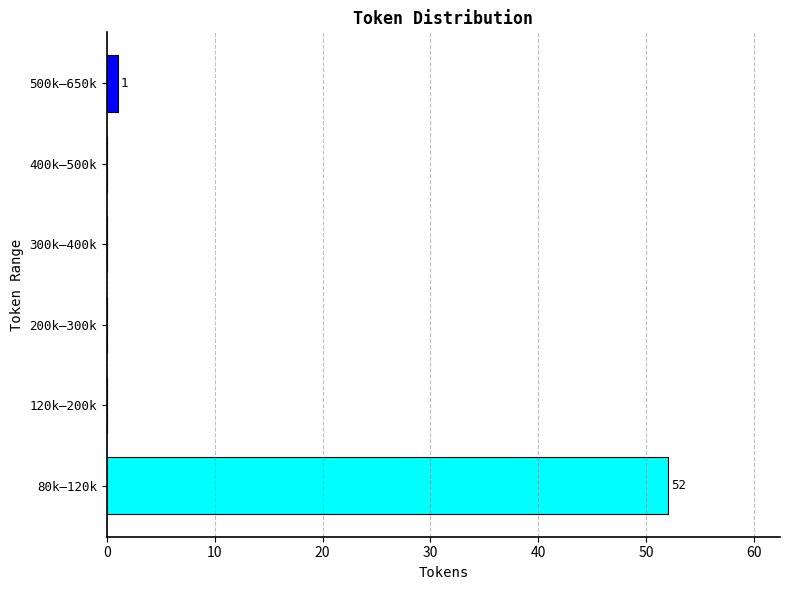

Reading top to bottom, list all the values displayed in this chart.

500k–650k=1	400k–500k=0	300k–400k=0	200k–300k=0	120k–200k=0	80k–120k=52